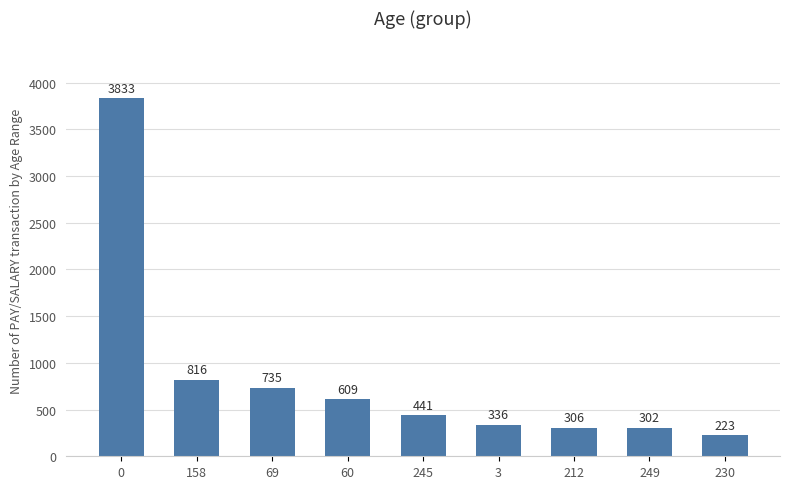

Are the bars grouped side by side (vs. stacked)?

No